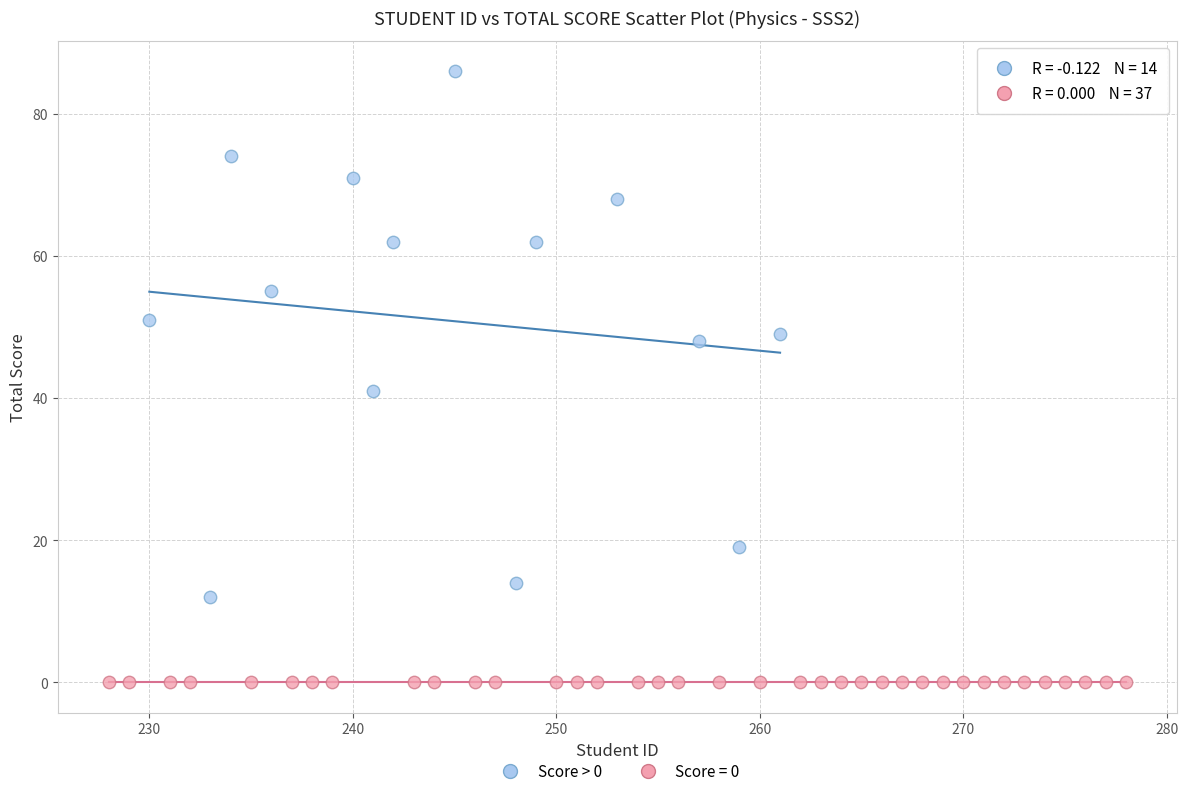

Which series reaches the maximum Y coordinate?

Score > 0